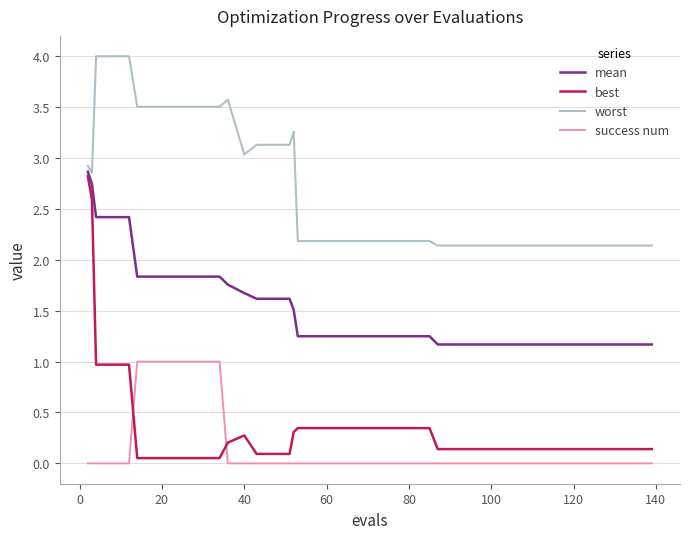

What is the average value of the mean series?

1.5